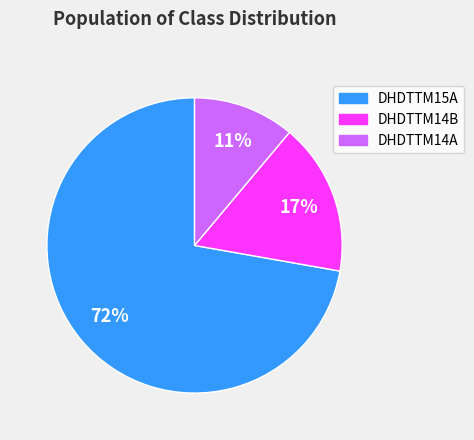

What is the largest slice in the pie chart?

DHDTTM15A